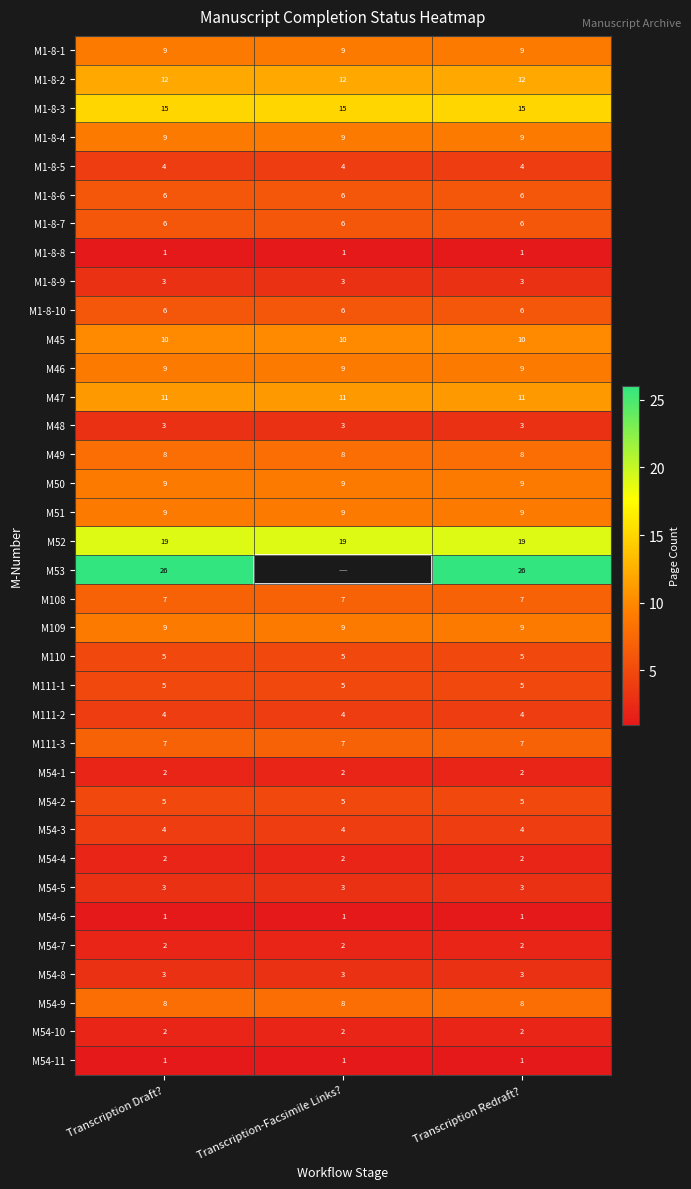

What is the difference between the highest and lowest values at Transcription Draft??

25